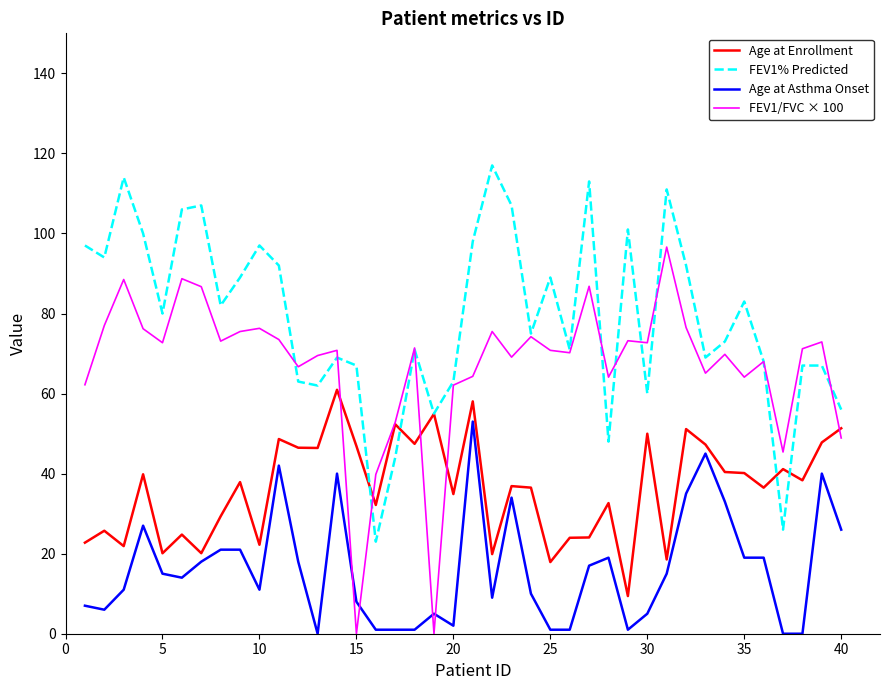

What is the lowest value of the FEV1% Predicted series?

23.0